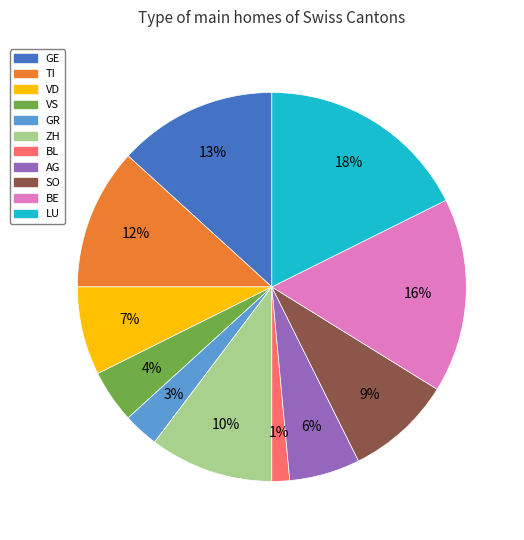

To the nearest percent, what is the average slice percentage?

9%